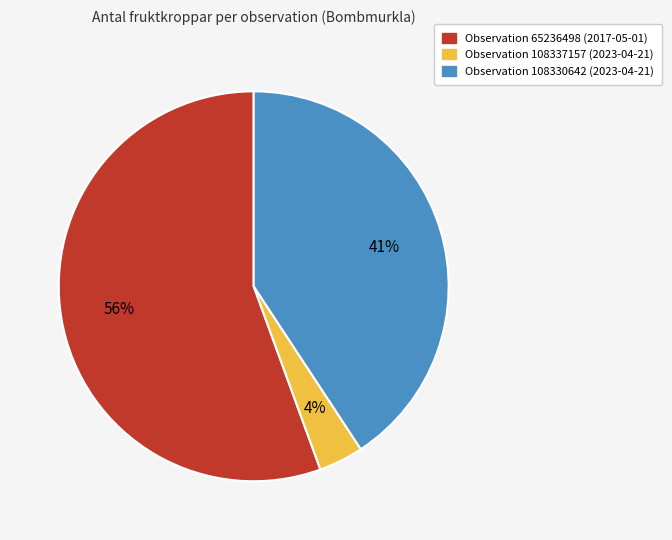

Is there a majority slice in this chart?

Yes